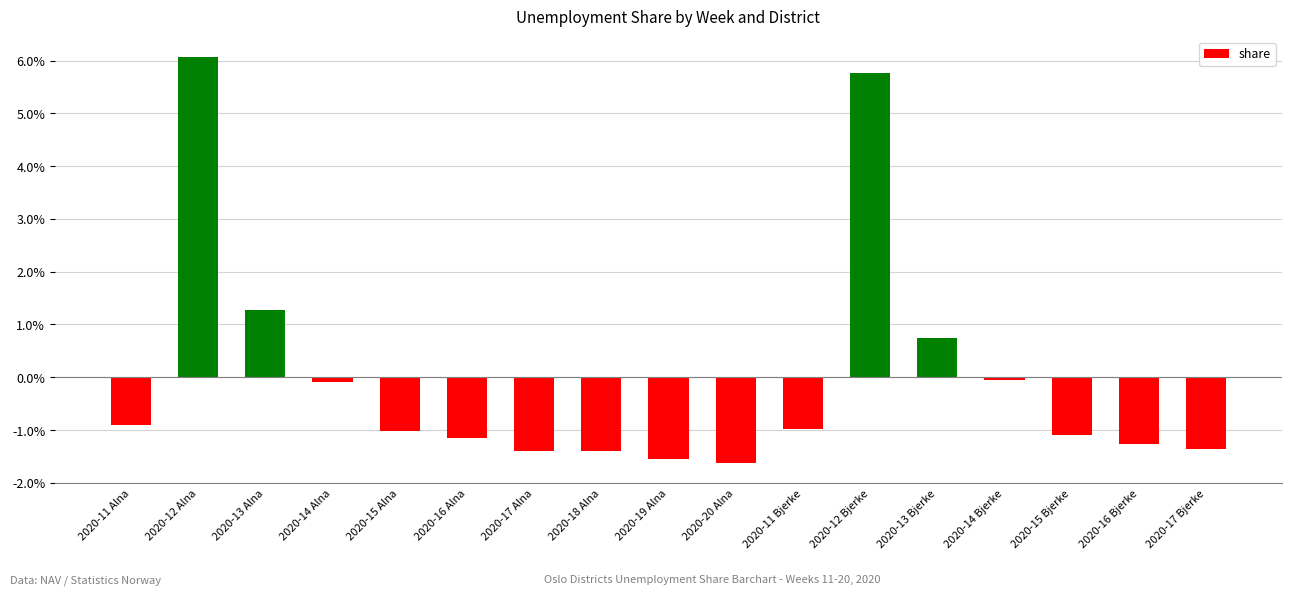

Rank the categories by value from highest to lowest.

2020-12 Alna, 2020-12 Bjerke, 2020-13 Alna, 2020-13 Bjerke, 2020-14 Bjerke, 2020-14 Alna, 2020-11 Alna, 2020-11 Bjerke, 2020-15 Alna, 2020-15 Bjerke, 2020-16 Alna, 2020-16 Bjerke, 2020-17 Bjerke, 2020-17 Alna, 2020-18 Alna, 2020-19 Alna, 2020-20 Alna